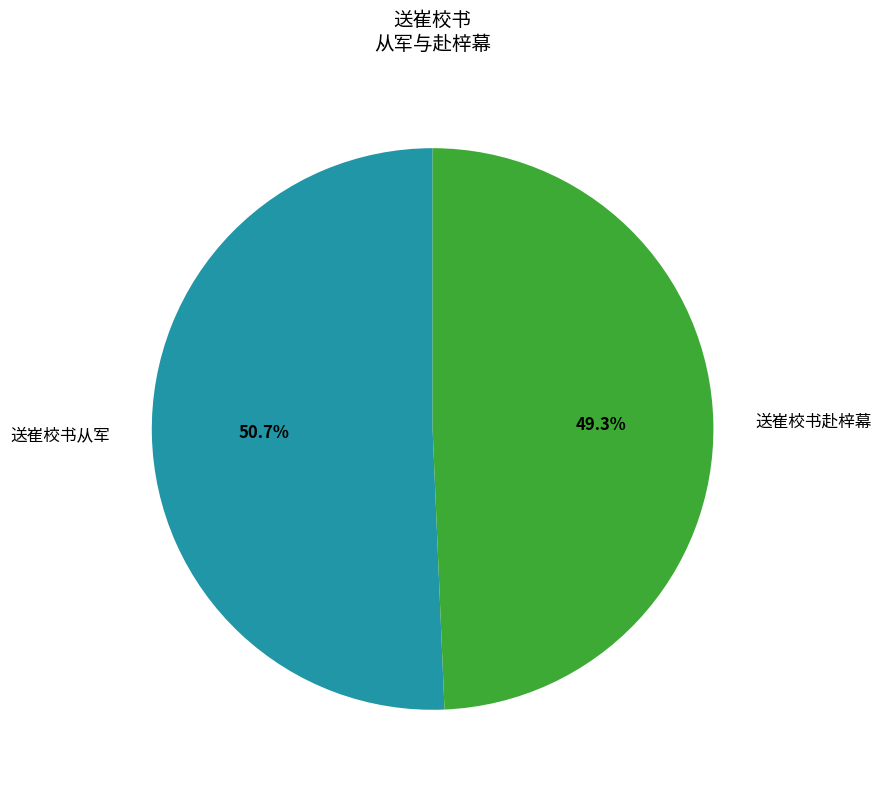

To the nearest percent, what is the average slice percentage?

50%